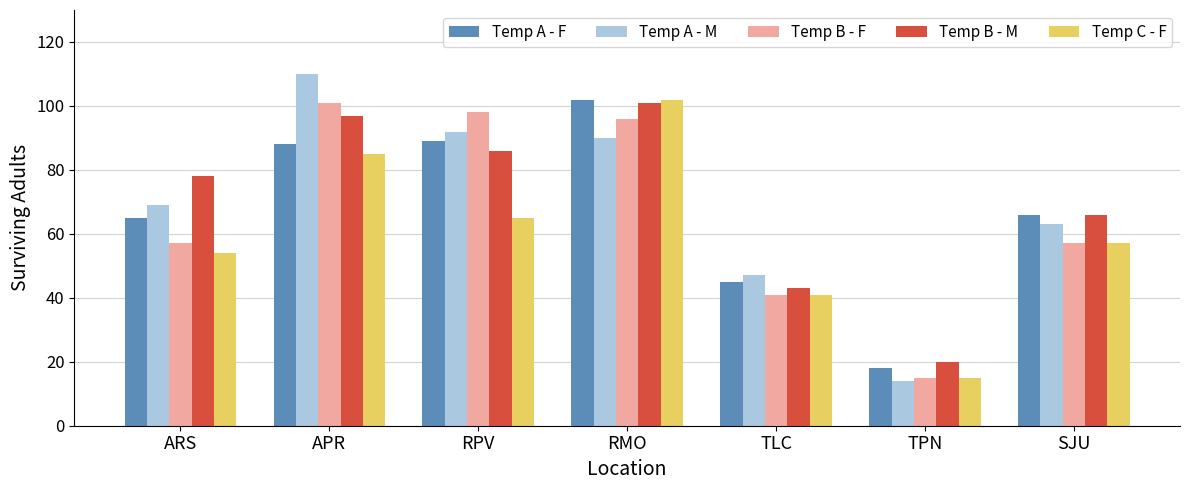

How many series are shown in this chart?

5